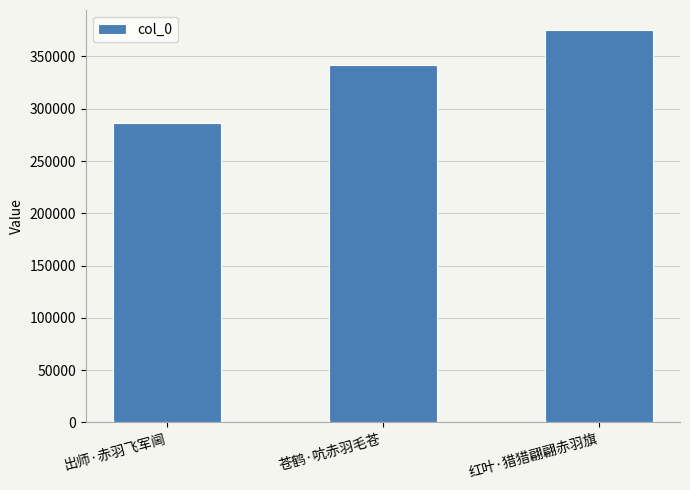

What is the sum of all values?

1003542